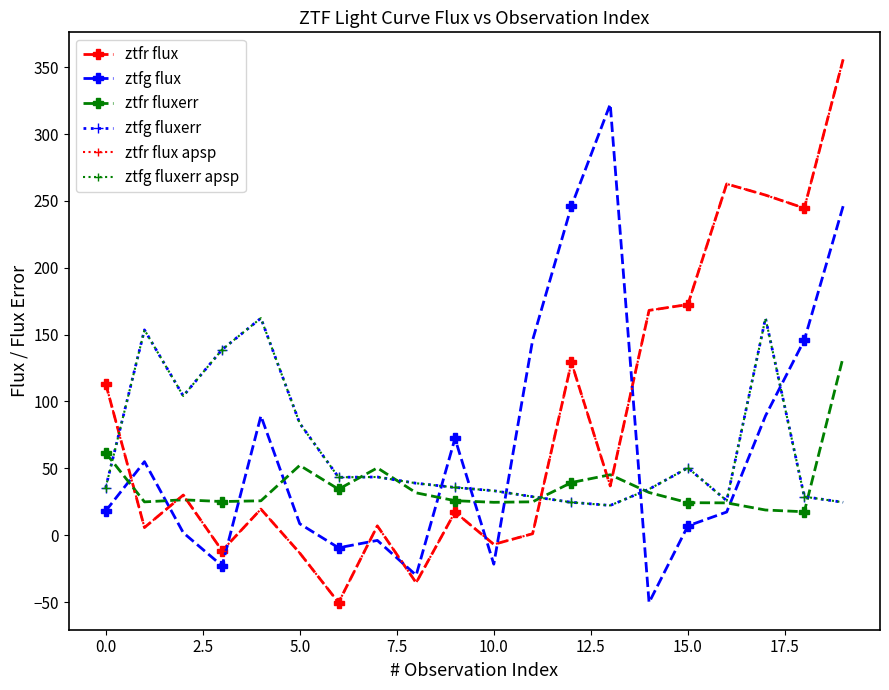

How many intersections are there between ztfr flux apsp and ztfg flux?

8